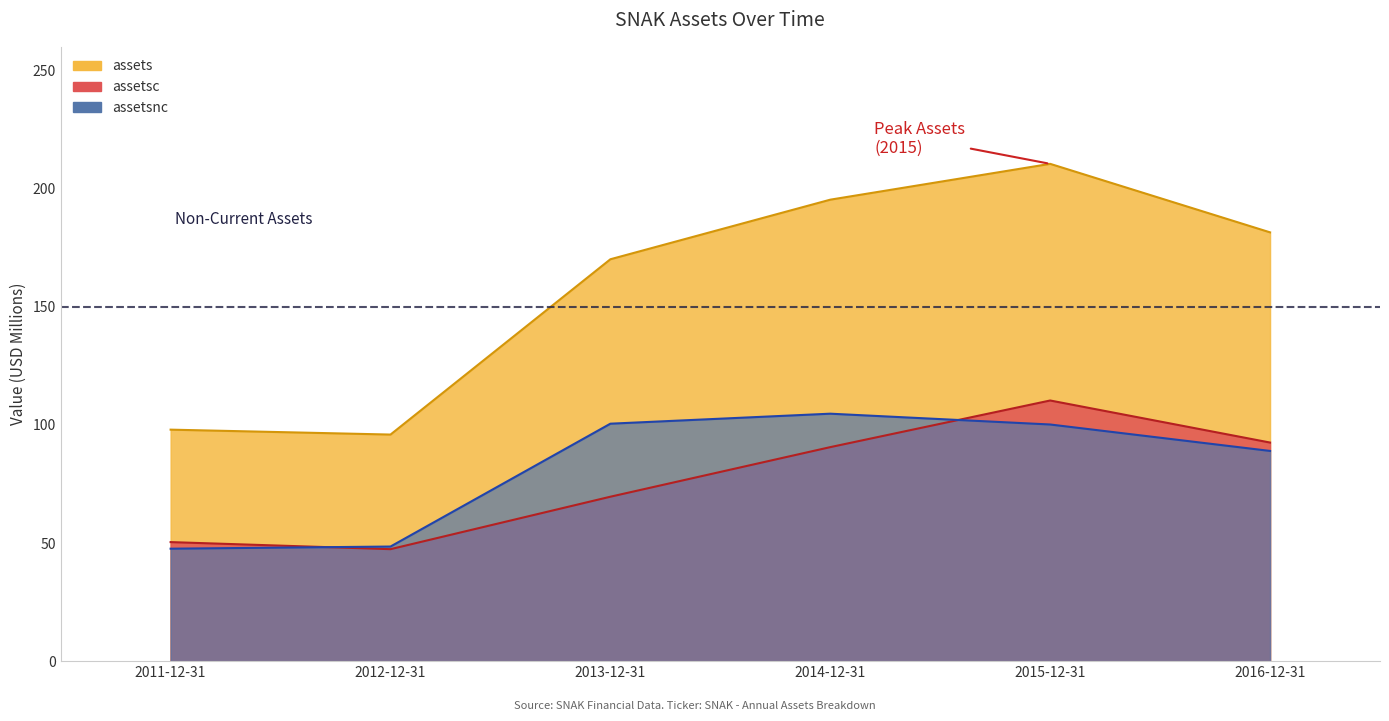

The assetsnc series shows 64.3 at 2012-12-31. True or false?

False